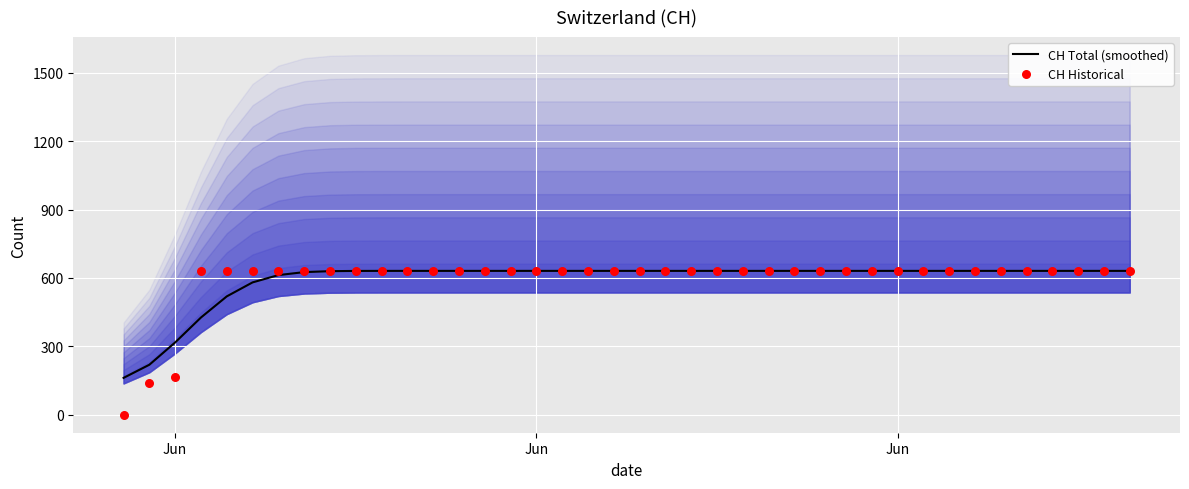

What are all the series names shown in the legend?

CH Total (smoothed), CH Historical